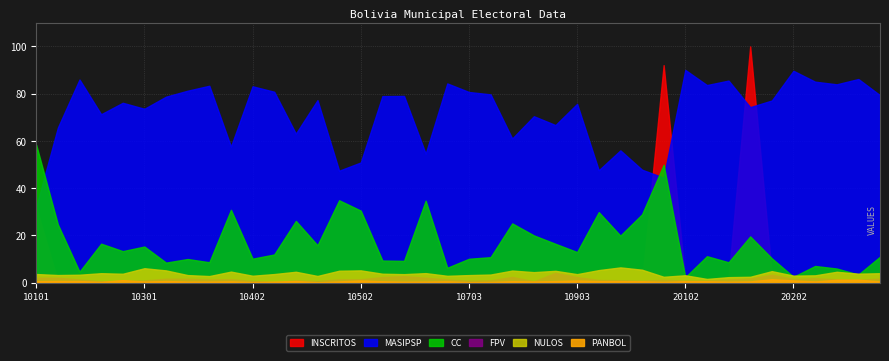

The INSCRITOS series shows 2327.0 at 10103. True or false?

False